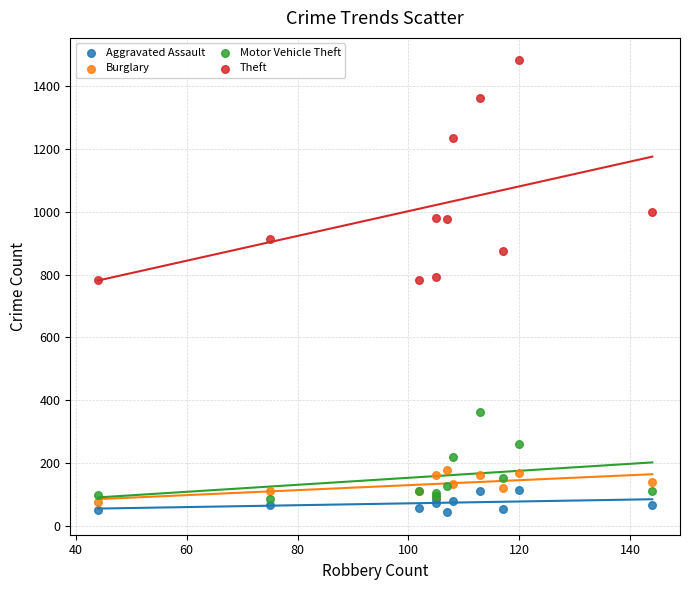

Which series has the largest Y range (max minus min)?

Theft